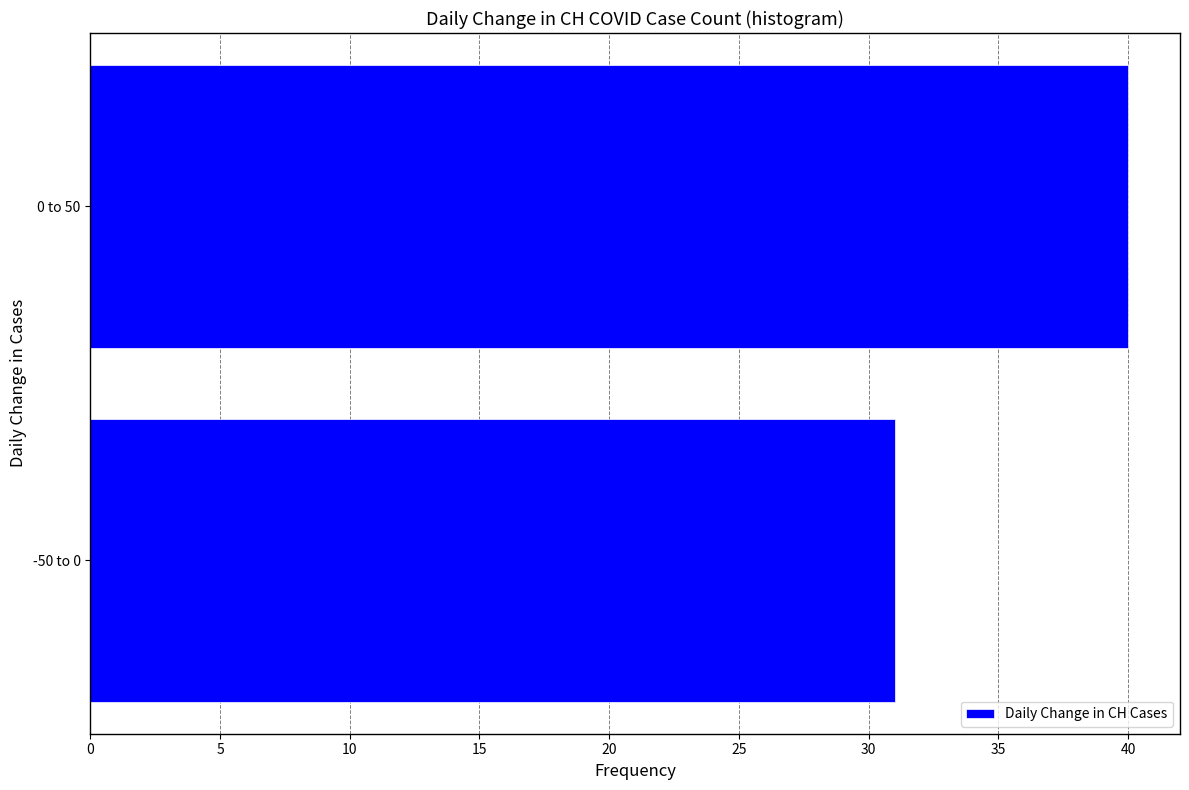

Reading top to bottom, transcribe all the data shown in this chart.

40	31